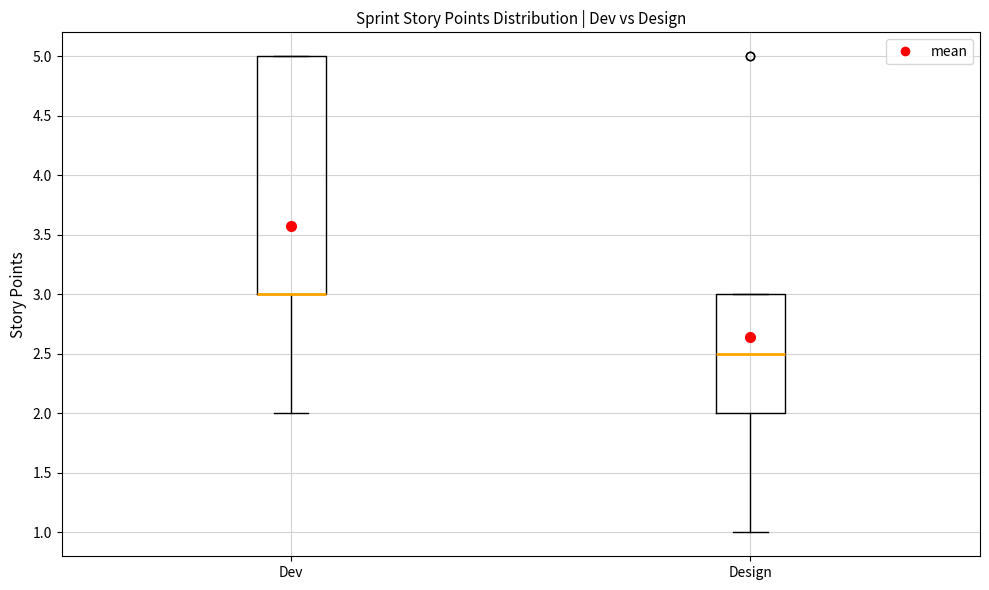

Reading left to right, read every box against the y-axis: the position of its median line, the range the box covers, and the ends of its whiskers. The values are not printed on the chart, so give them approximately, as read against the axis.

Dev: median 3.0 (drawn on the box's lower edge), box 3.0 to 5.0, whiskers 2.0 to 5.0
Design: median 2.5, box 2.0 to 3.0, whiskers 1.0 to 3.0